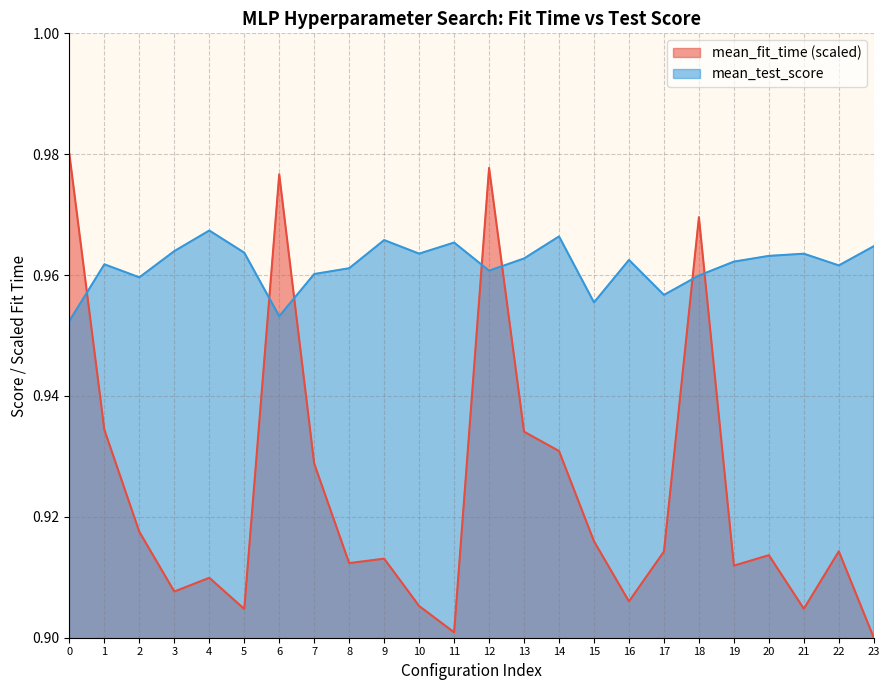

Rank the series by their maximum value, from highest to lowest.

mean_fit_time (scaled), mean_test_score